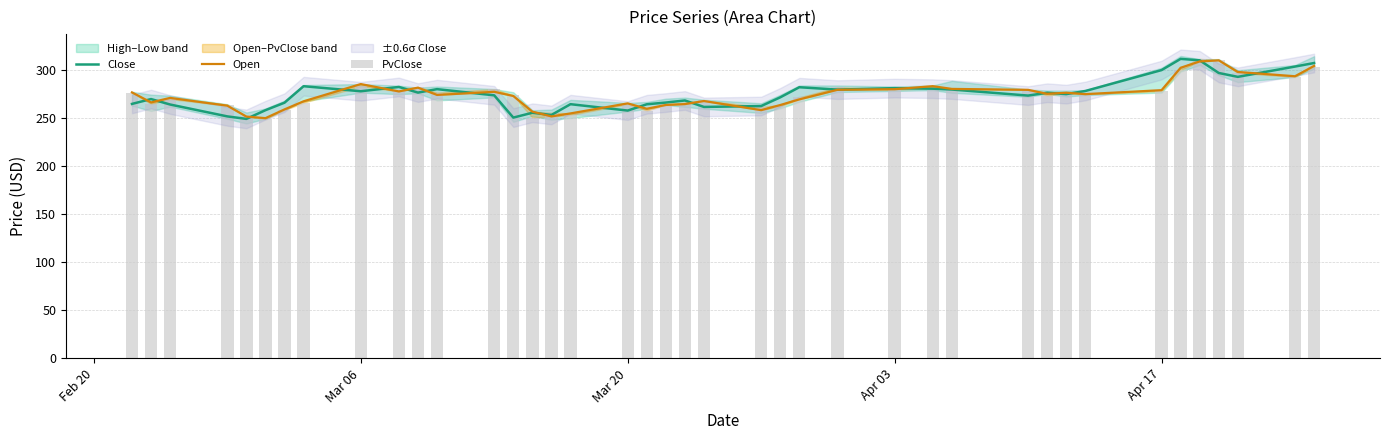

How many groups of bars are there?

40